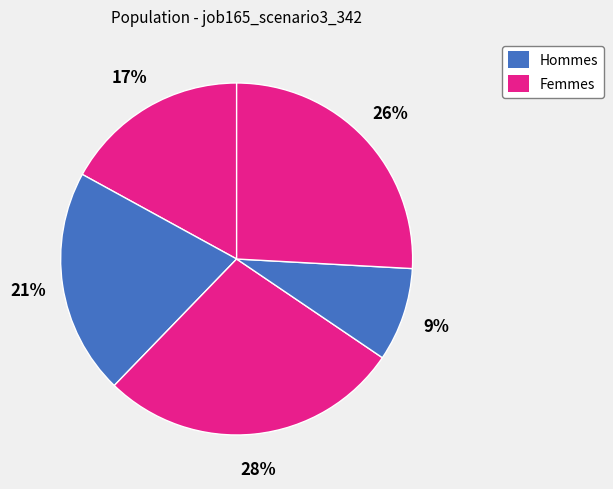

How many slices are in this pie chart?

5